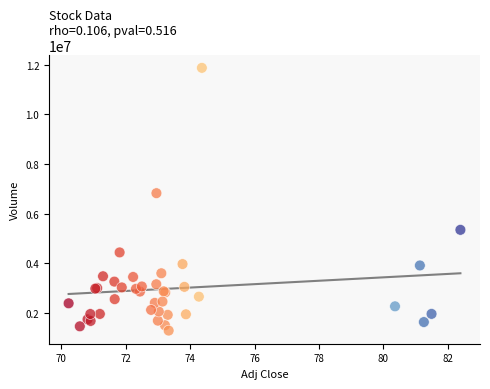

What Y value in the scatter plot is closest to 6577600?

6821300